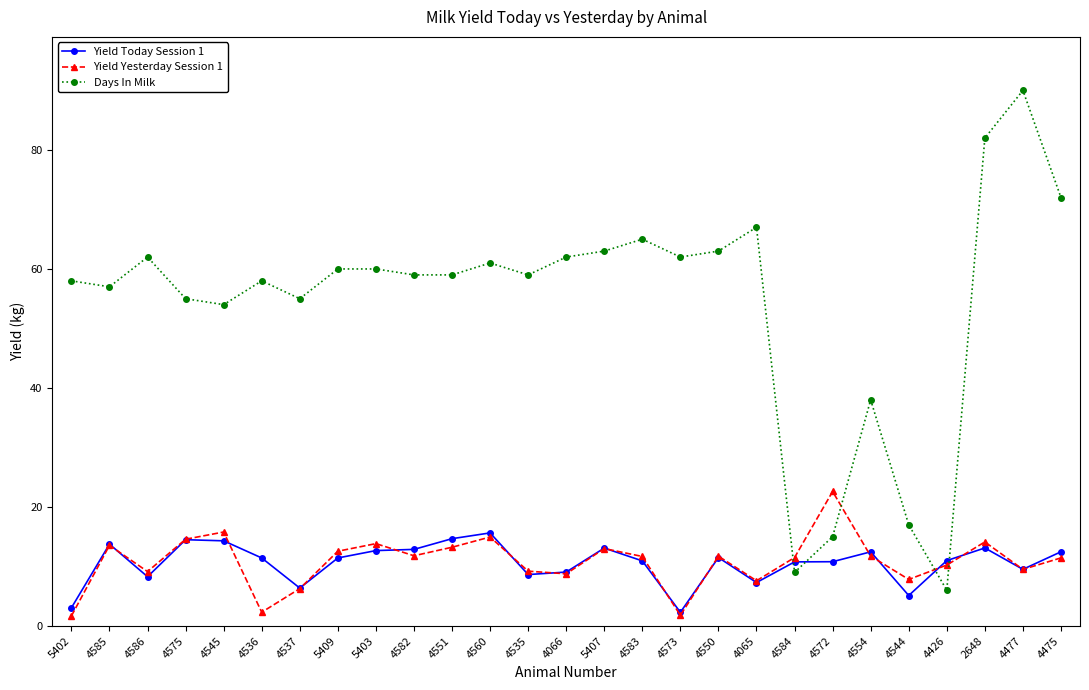

What position from the left is 4573?

17